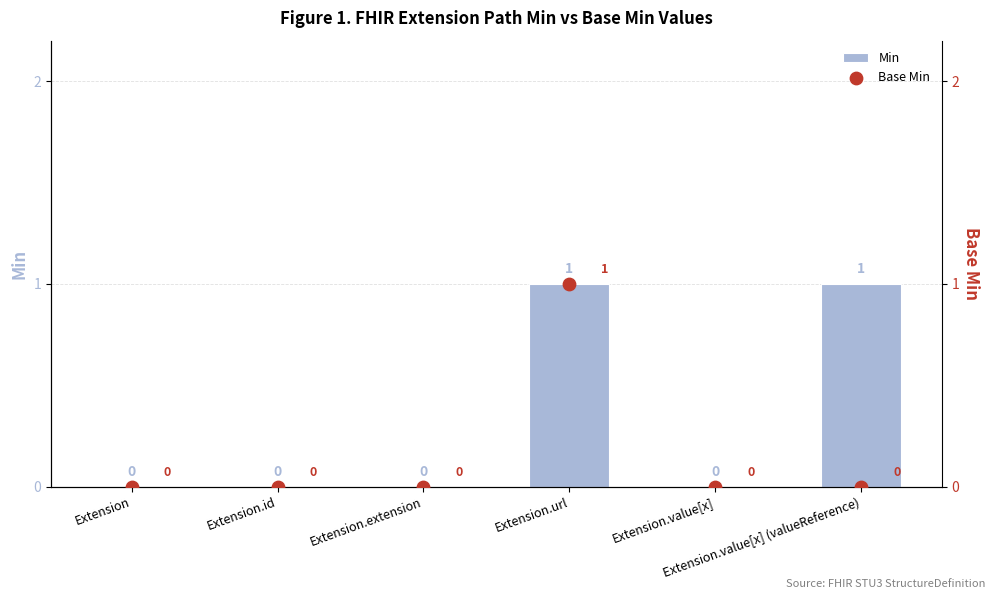

Which series has the largest Y range (max minus min)?

Min